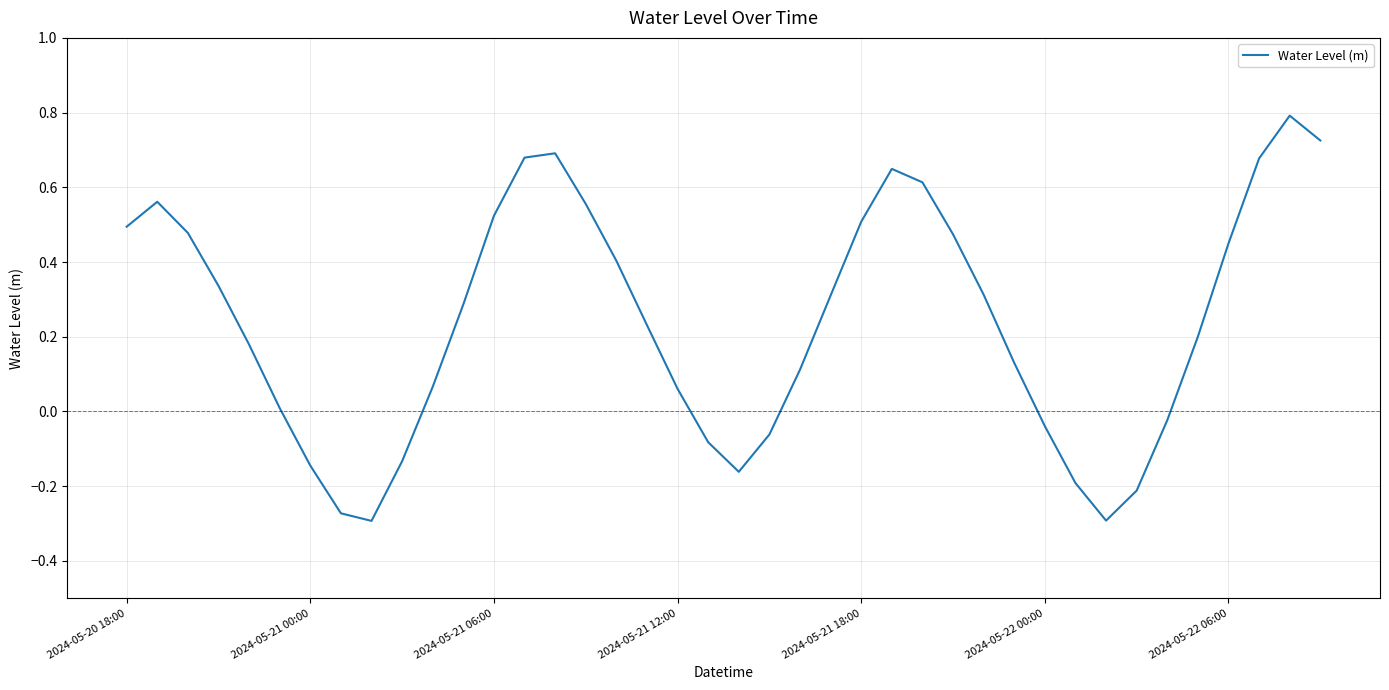

What is the greatest value displayed?

0.8